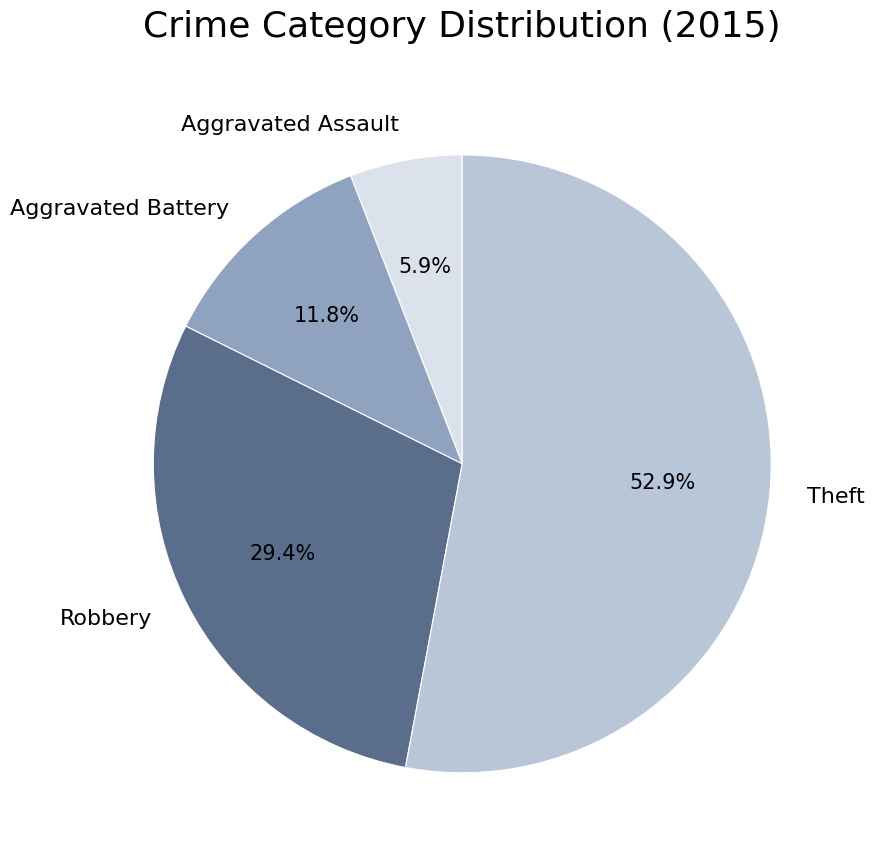

Does Theft represent more than half of the total?

Yes